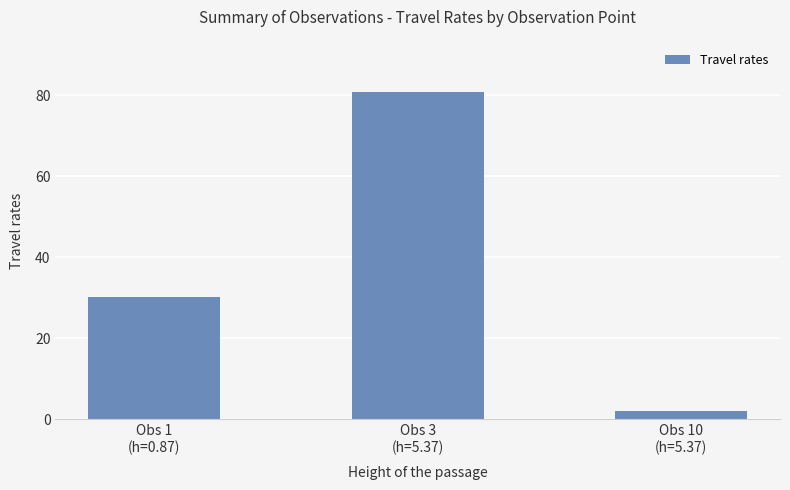

What position from the right is Obs 10
(h=5.37)?

1